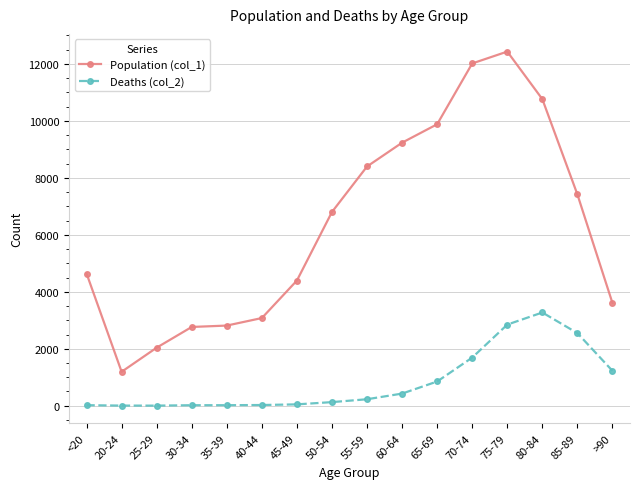

Which label corresponds to the largest value in the chart?

75-79